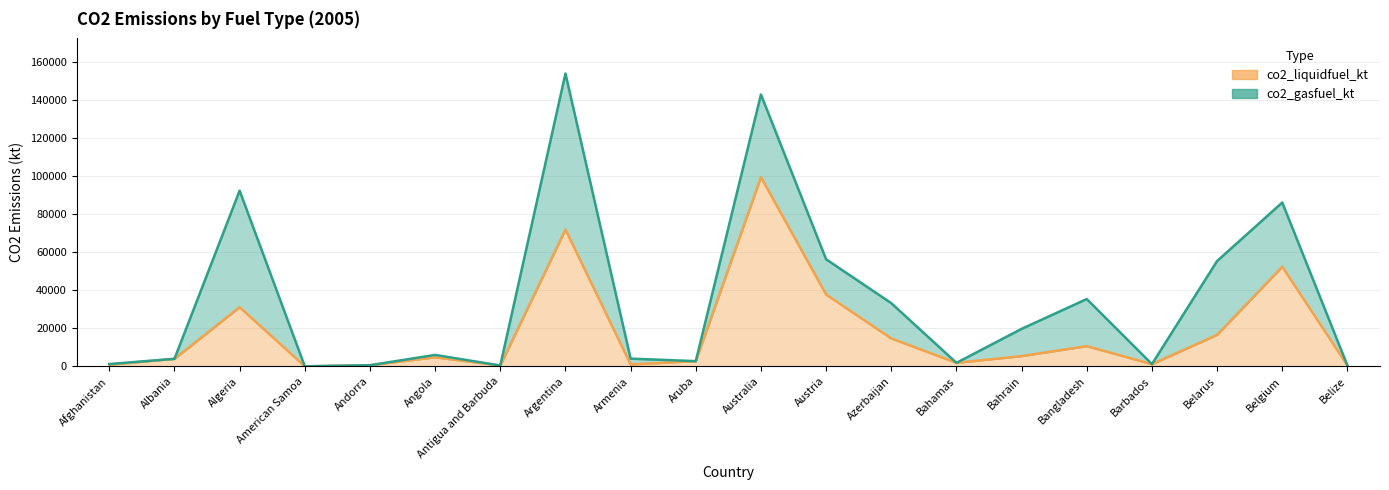

Approximately how many times larger is the value at Armenia compared to Belarus?

0.1